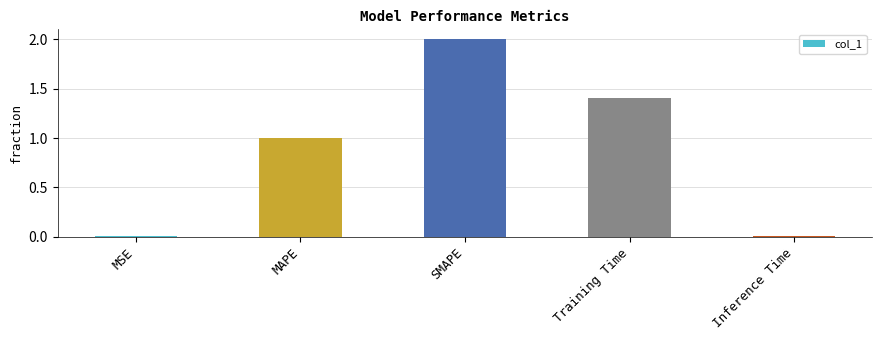

What is the difference between the maximum and minimum values?

2.0